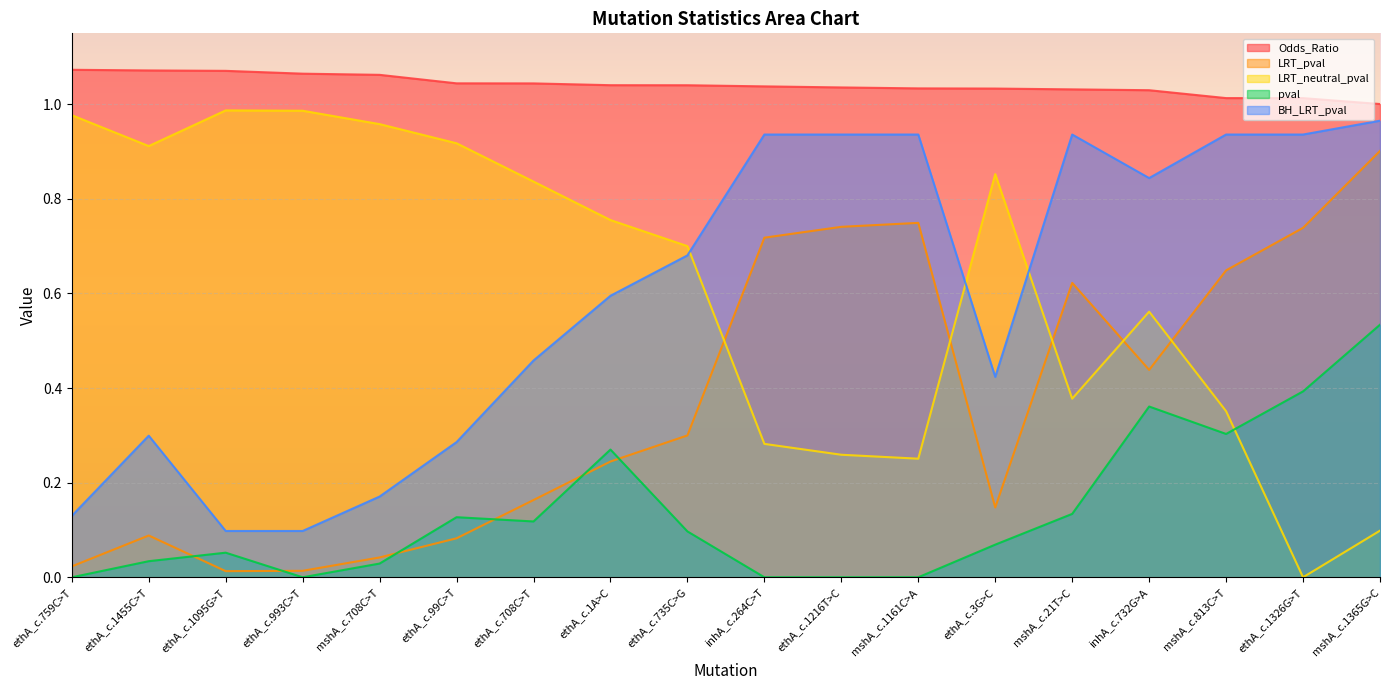

List the labels in order of LRT_neutral_pval value, smallest first.

ethA_c.1326G>T, mshA_c.1365G>C, mshA_c.1161C>A, ethA_c.1216T>C, inhA_c.264C>T, mshA_c.813C>T, mshA_c.21T>C, inhA_c.732G>A, ethA_c.735C>G, ethA_c.1A>C, ethA_c.708C>T, ethA_c.3G>C, ethA_c.1455C>T, ethA_c.99C>T, mshA_c.708C>T, ethA_c.759C>T, ethA_c.993C>T, ethA_c.1095G>T